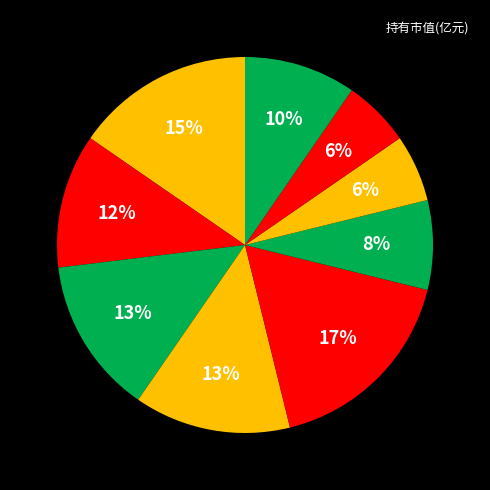

How many slices are in this pie chart?

9